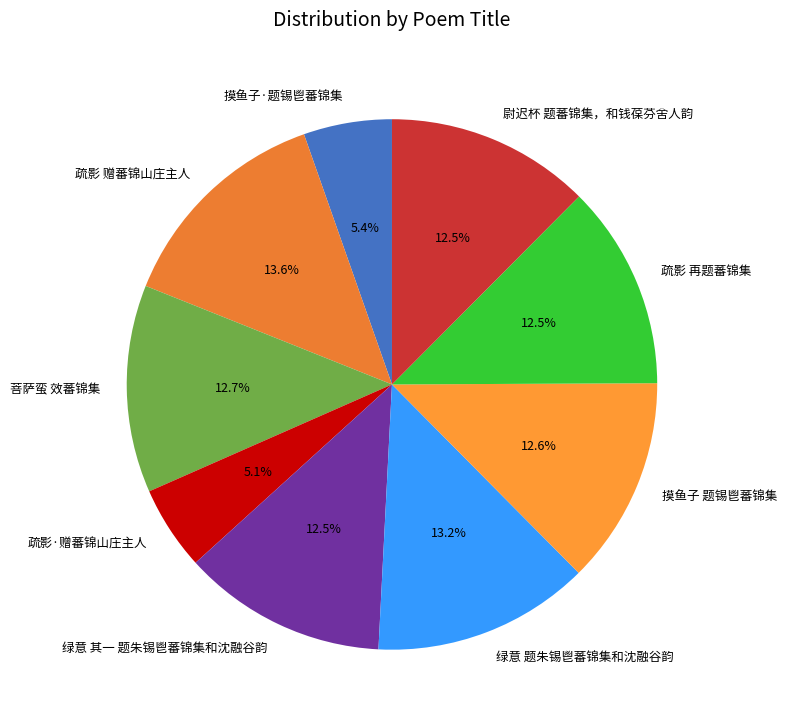

Does any single category account for the majority?

No